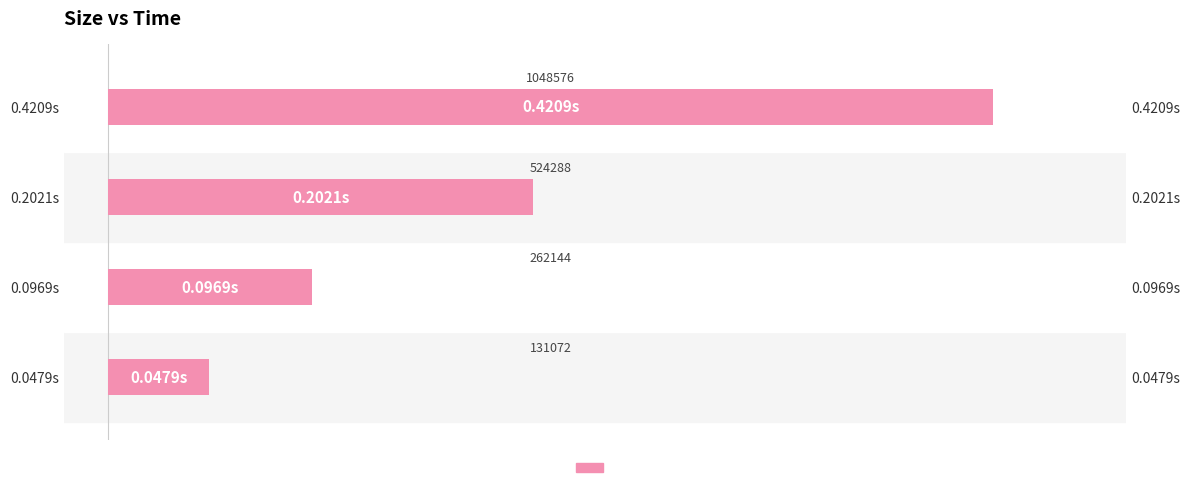

How many categories are shown in the chart?

4